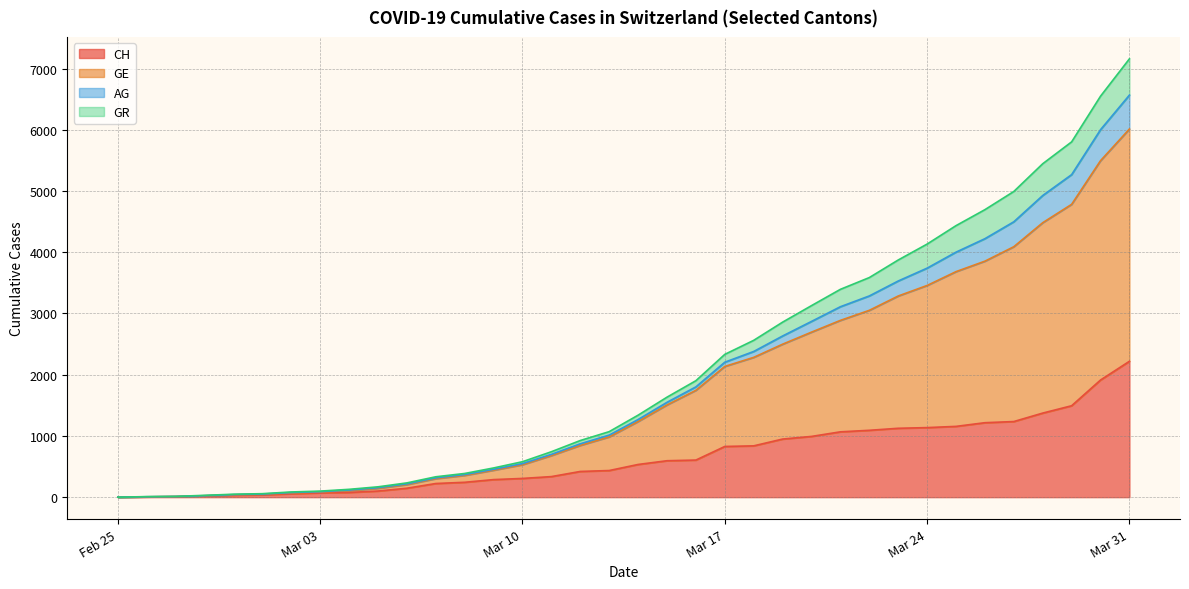

How many positive values does the GE series have?

35